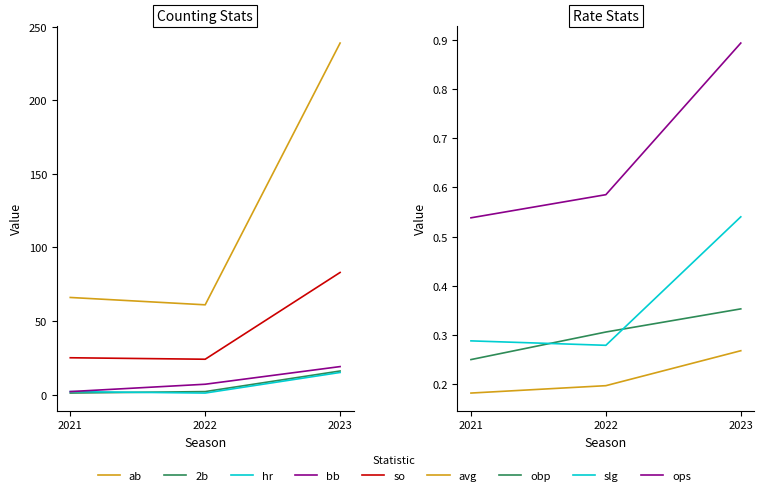

Is it true that hr equals 1 at 2021?

False